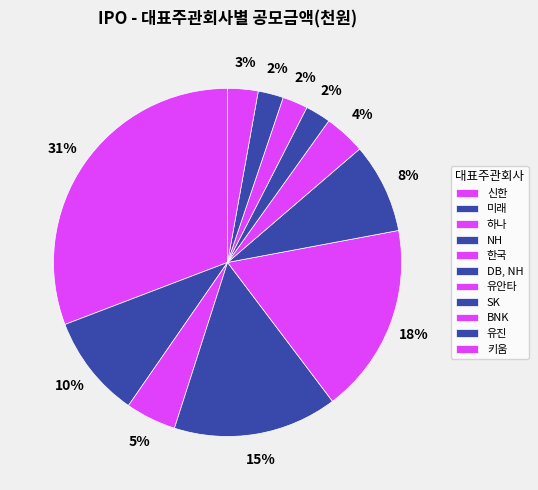

The BNK slice represents 1% of the pie. True or false?

False